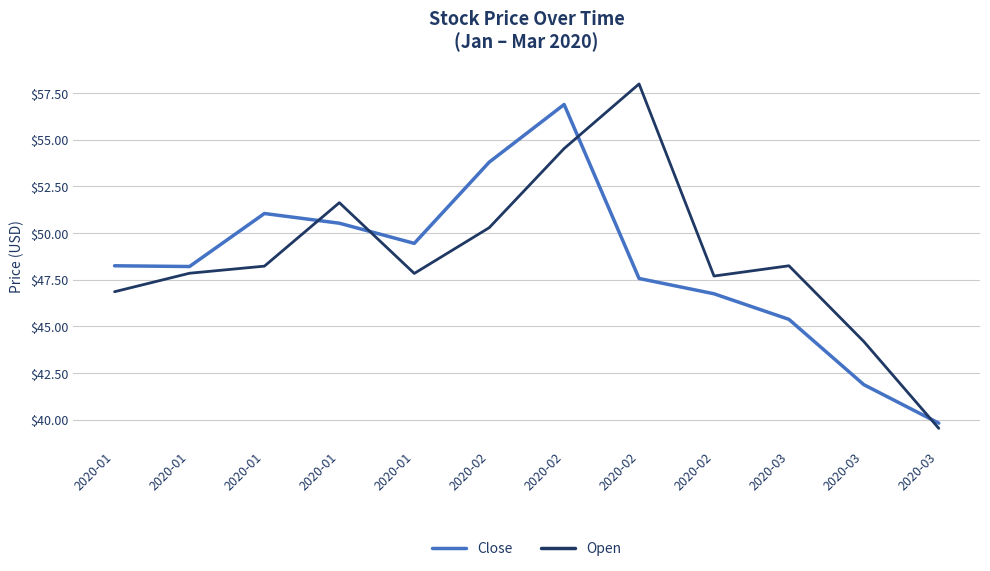

The Open series shows 58.0 at 2020-02. True or false?

True